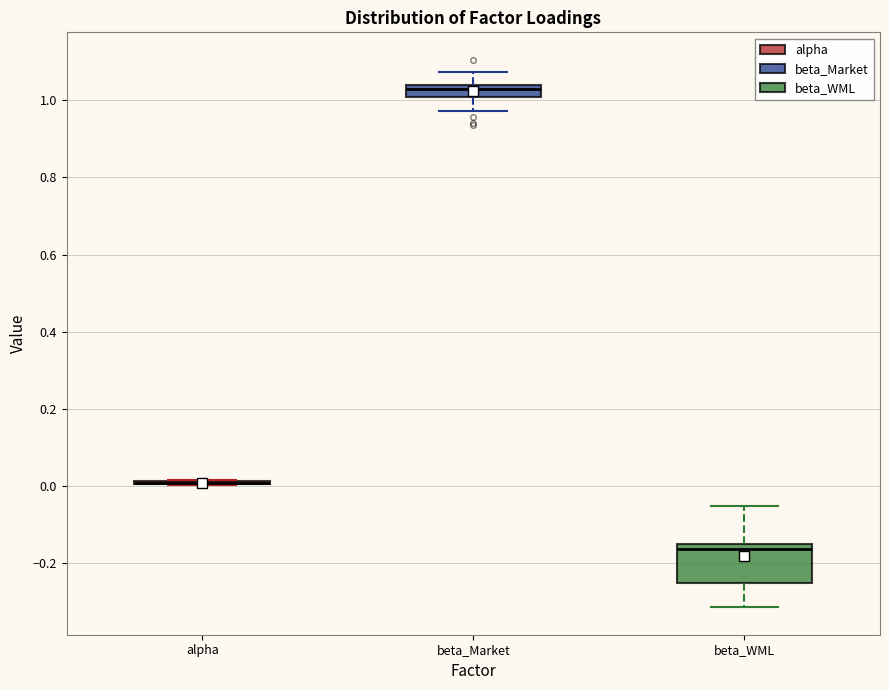

Where is the upper edge of the box for beta_WML on the y-axis? The values are not printed on the chart, so give them approximately, as read against the axis.

-0.14